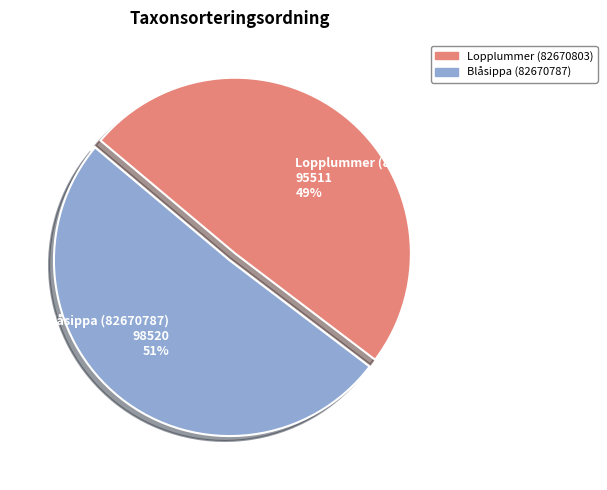

Approximately how many times larger is the value at Lopplummer (82670803) compared to Blåsippa (82670787)?

1.0